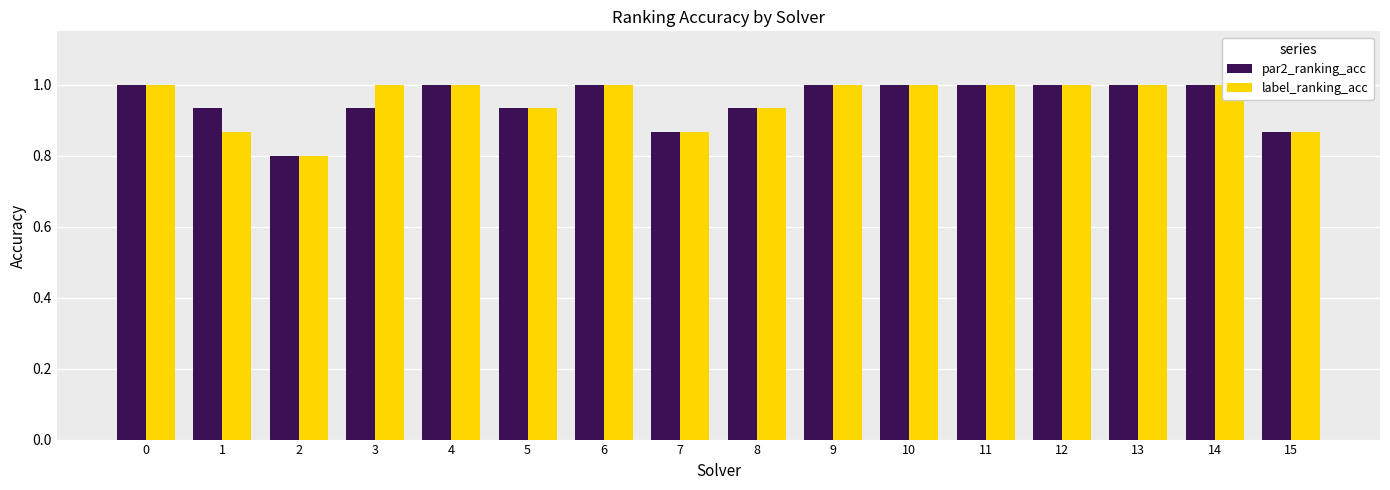

Are the bars horizontal?

No